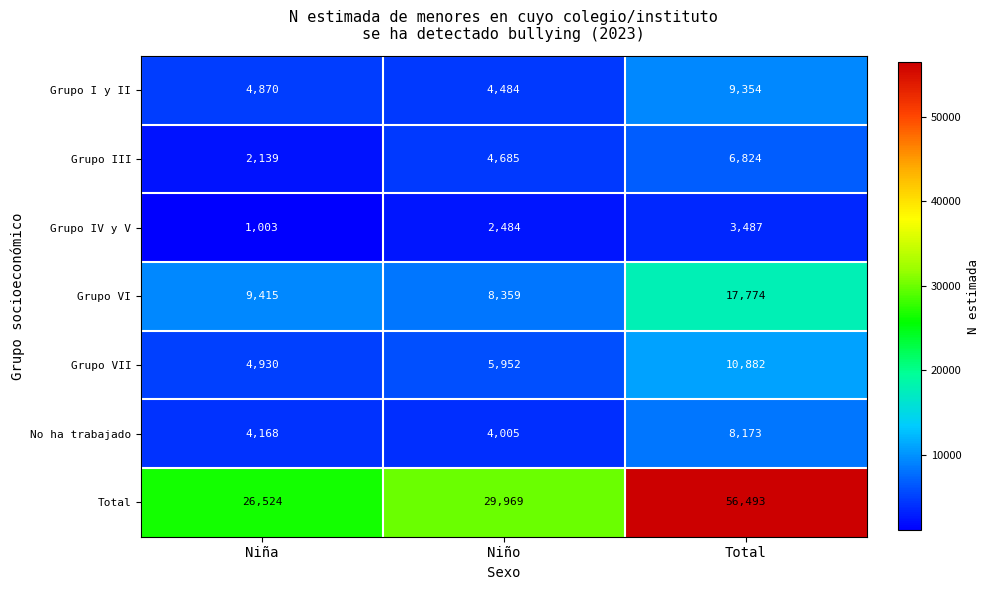

At which category does the chart reach its minimum across all series?

Niña